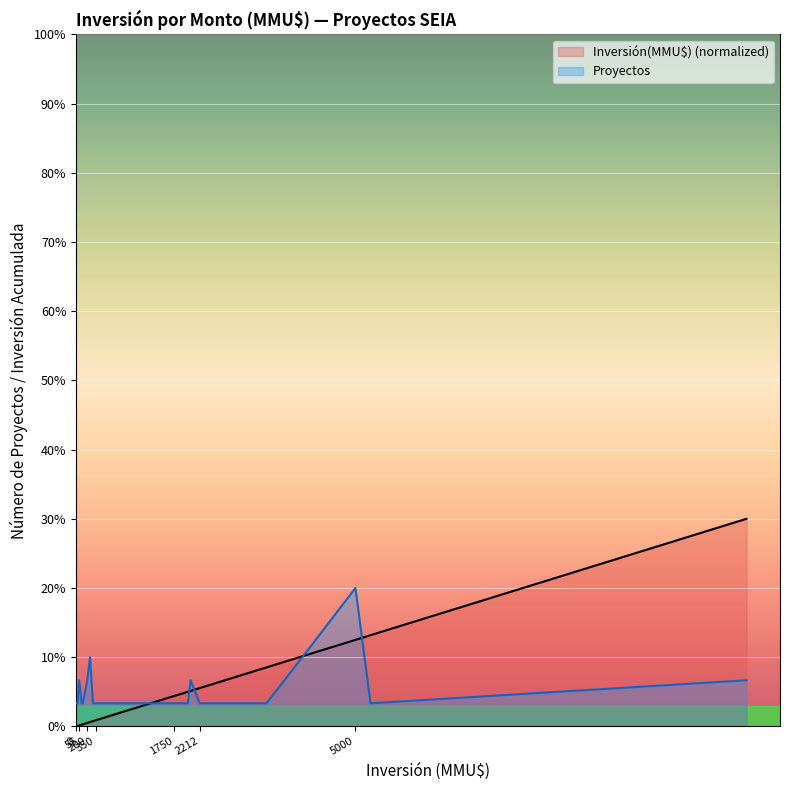

The Inversión(MMU$) series shows 0.0 at 55. True or false?

True